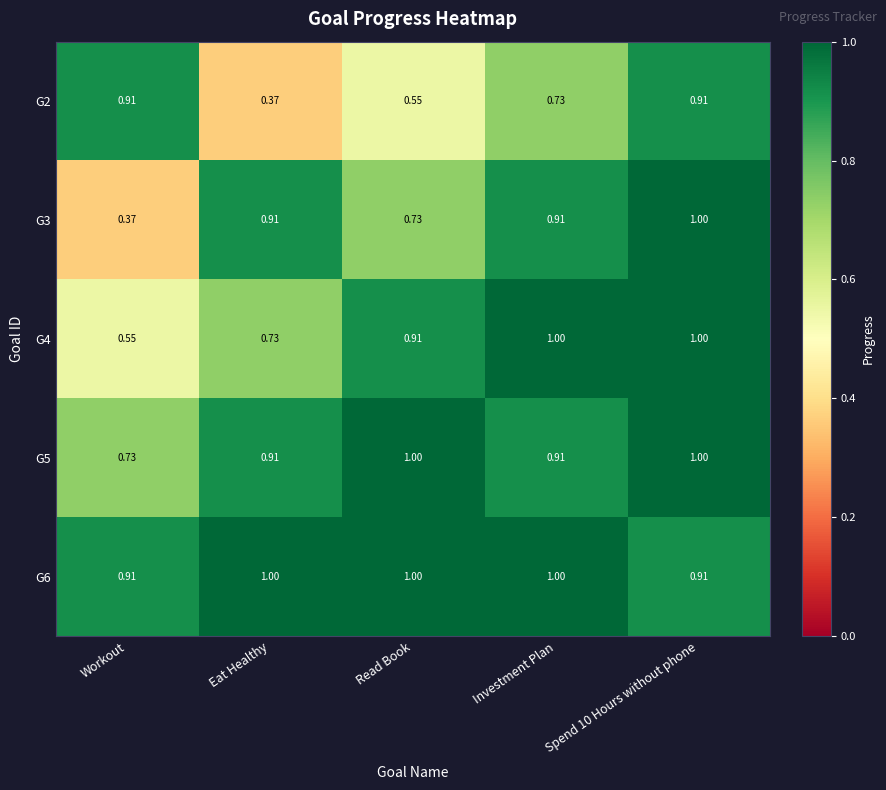

What is the total value across all series at Workout?

3.5